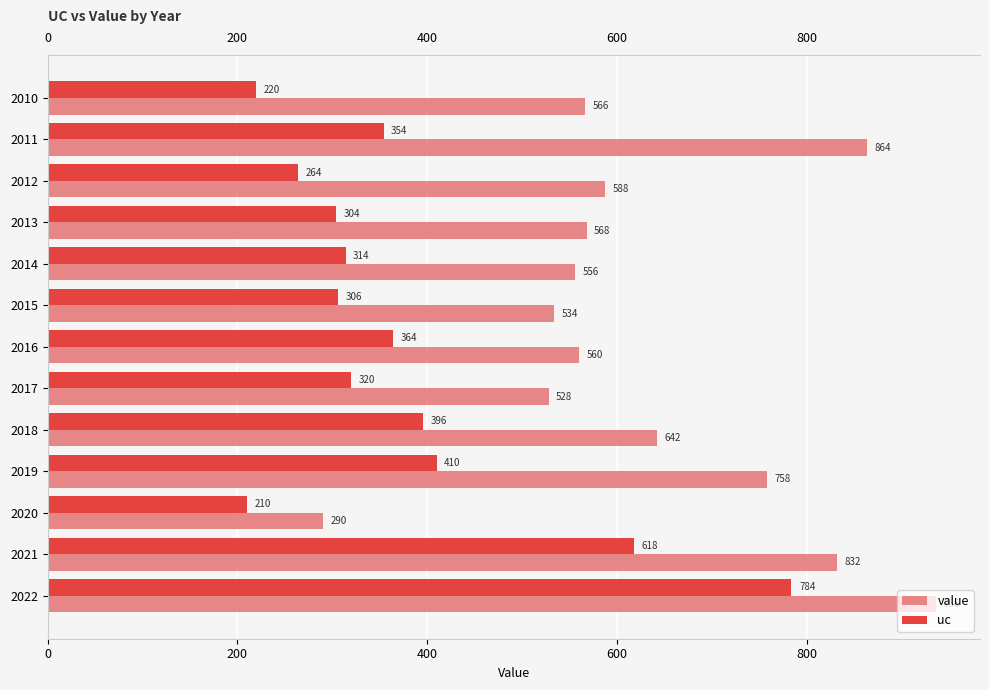

At how many categories does at least one series exceed 409?

12